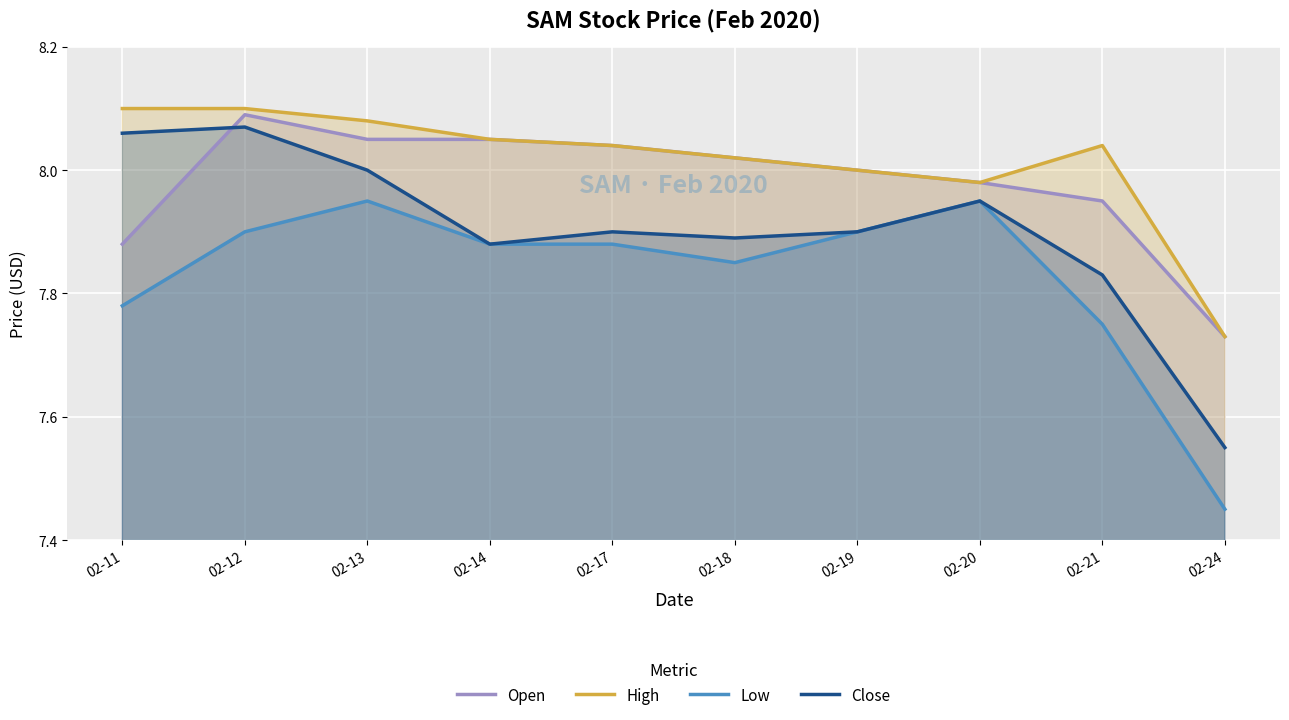

List the series in order of their peak value, lowest first.

Low, Close, Open, High